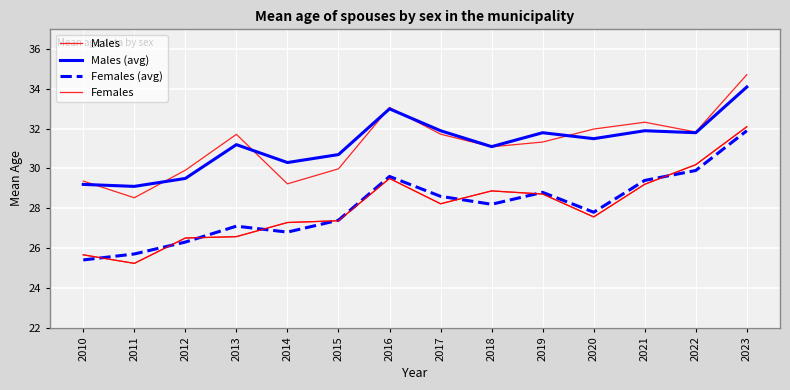

True or false: Females (avg) and Males intersect in this chart.

False